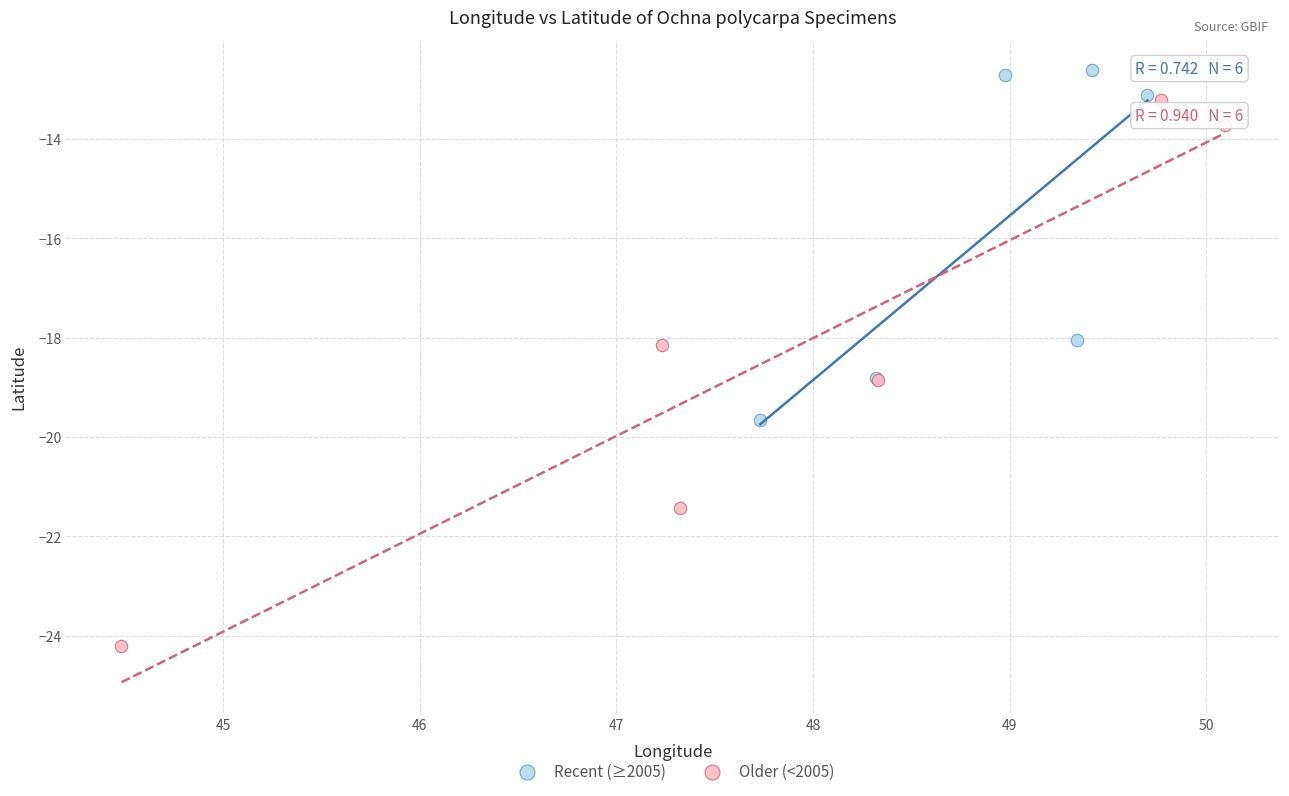

Which series has the largest Y range (max minus min)?

Older (<2005)